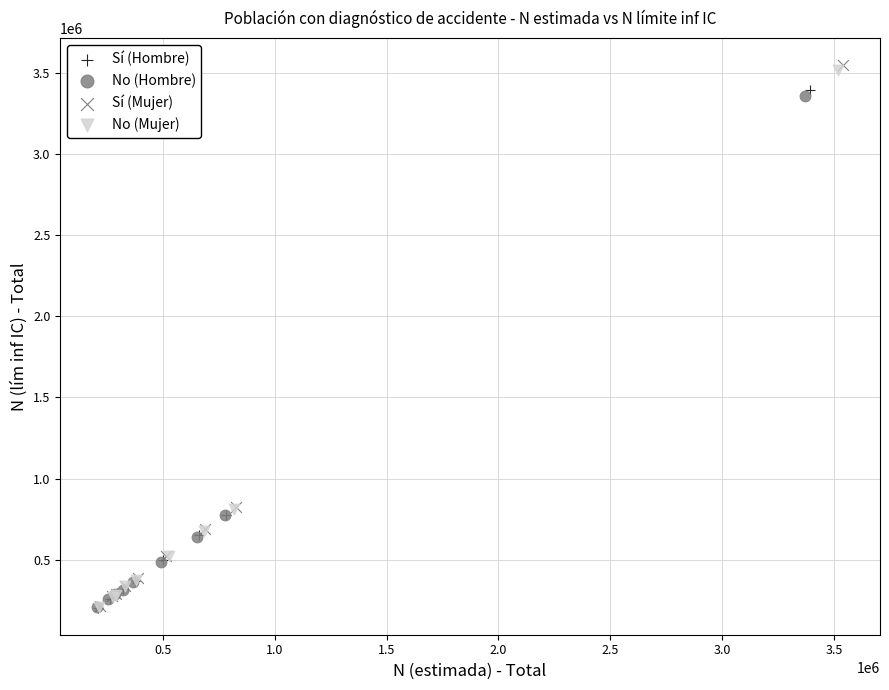

Which series has the largest Y range (max minus min)?

Sí (Mujer)